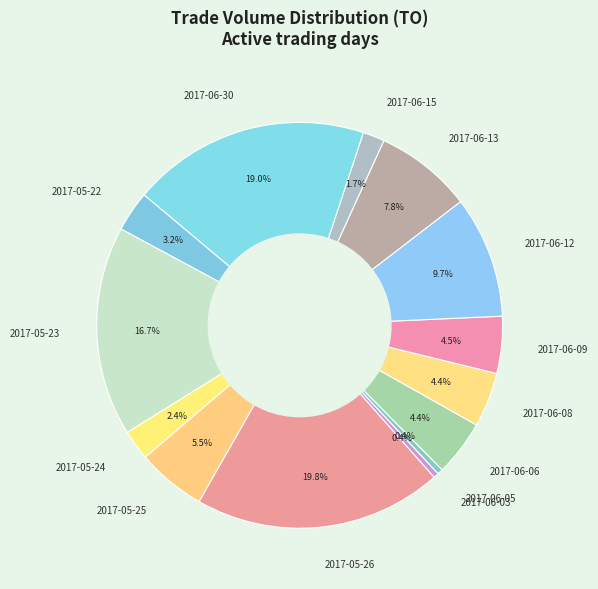

Is there a majority slice in this chart?

No